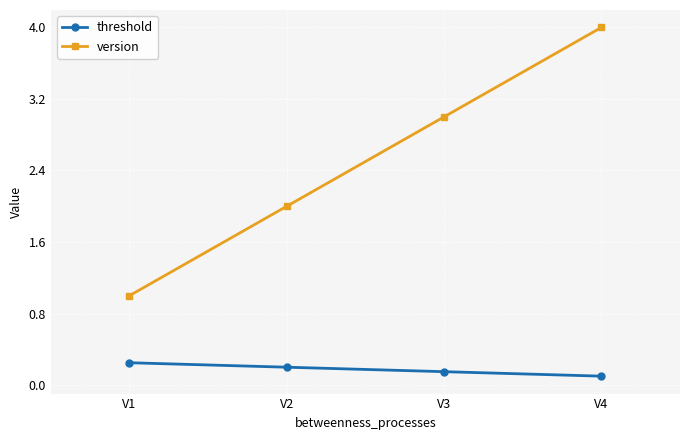

What is the value of the version point at the 1st from the left?

1.0